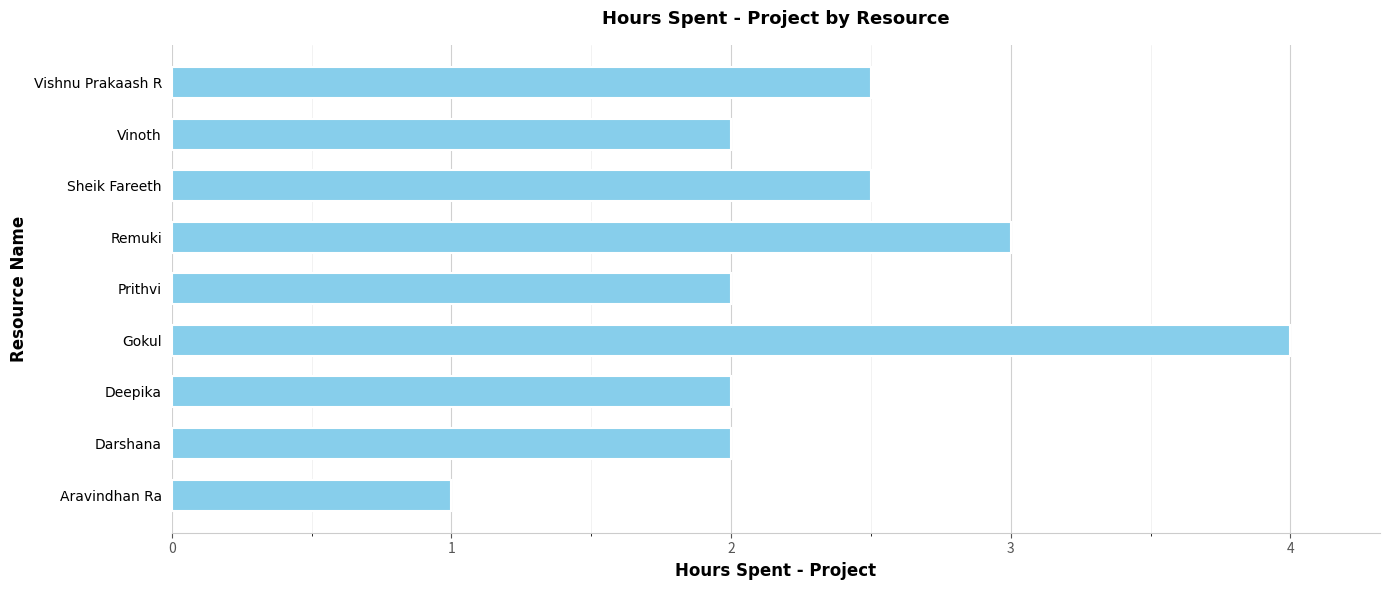

The value at Gokul is 2.0. True or false?

False